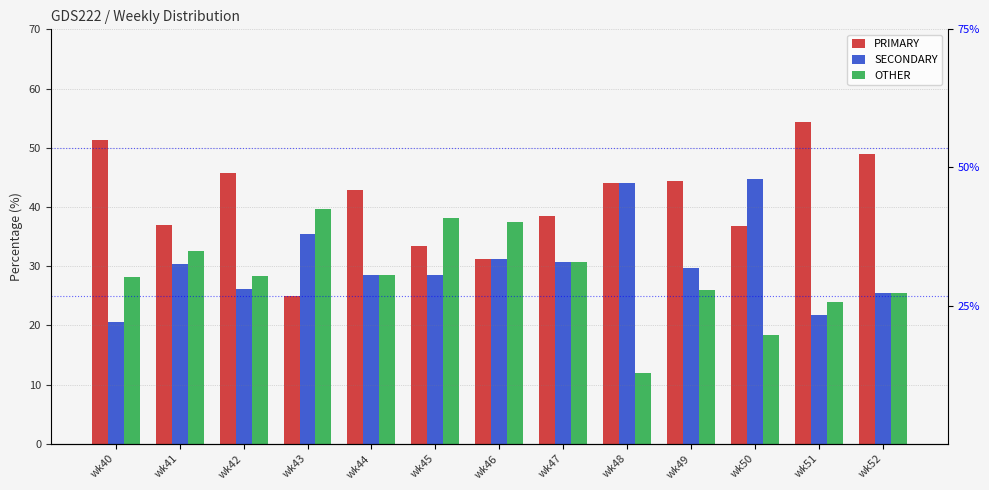

Reading left to right, what are all the values shown in this chart?

PRIMARY: 51.3	37.0	45.7	25.0	42.9	33.3	31.2	38.5	44.0	44.4	36.8	54.3	48.9
SECONDARY: 20.5	30.4	26.1	35.4	28.6	28.6	31.2	30.8	44.0	29.6	44.7	21.7	25.5
OTHER: 28.2	32.6	28.3	39.6	28.6	38.1	37.5	30.8	12.0	25.9	18.4	23.9	25.5